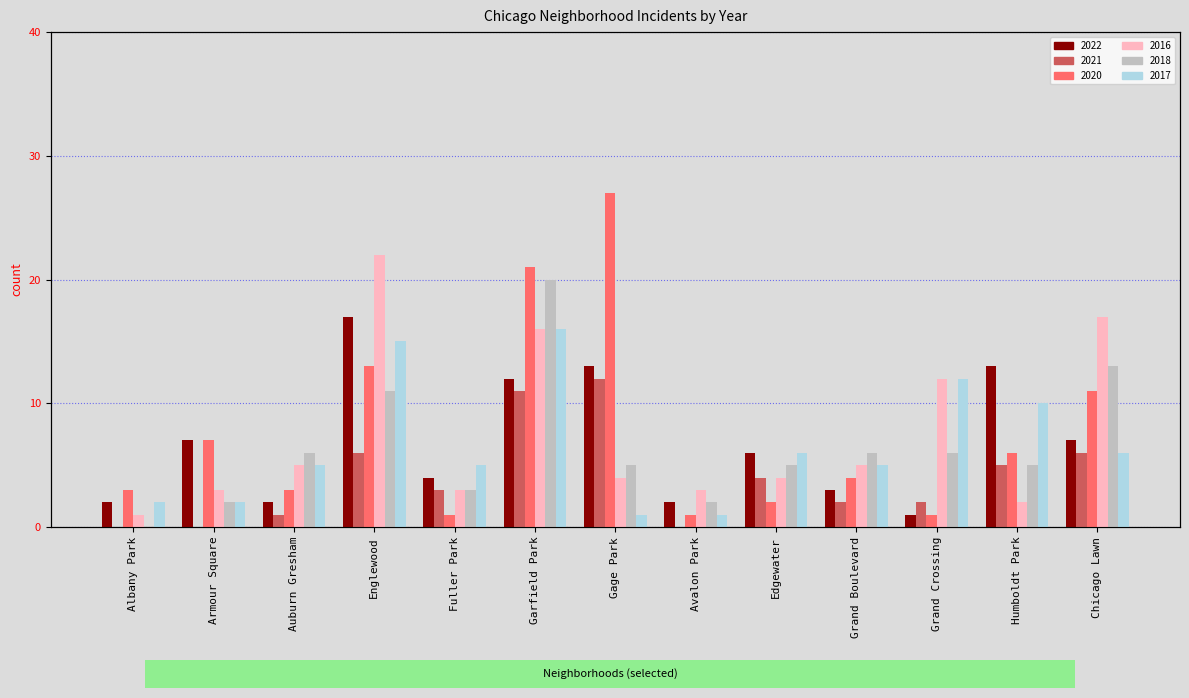

At which label does 2018 reach its peak?

Garfield Park